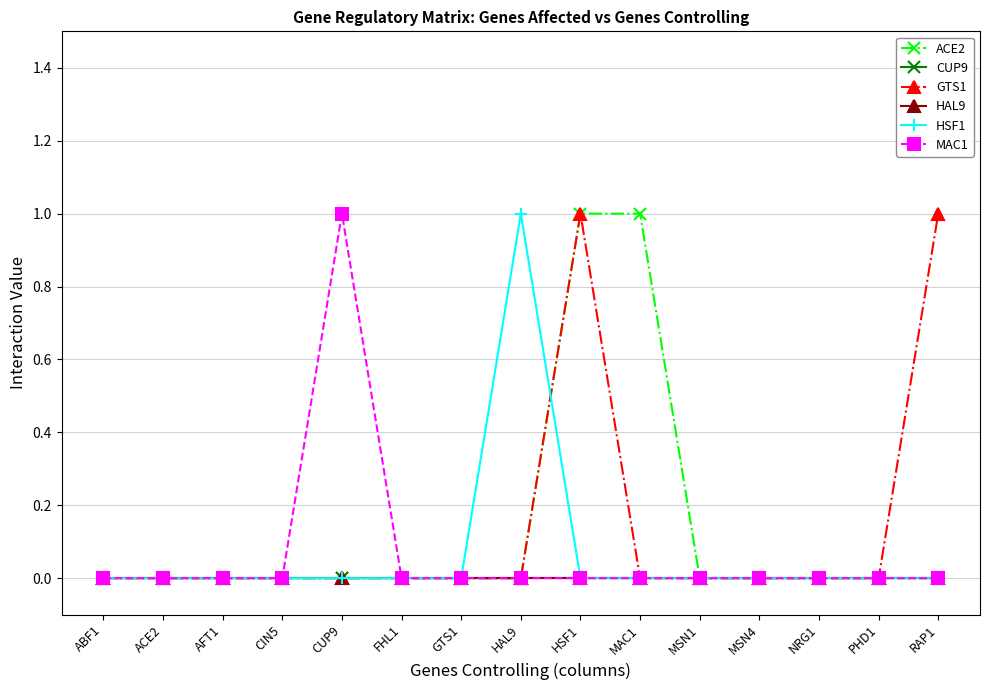

List the series in order of their peak value, lowest first.

CUP9, HAL9, ACE2, GTS1, HSF1, MAC1